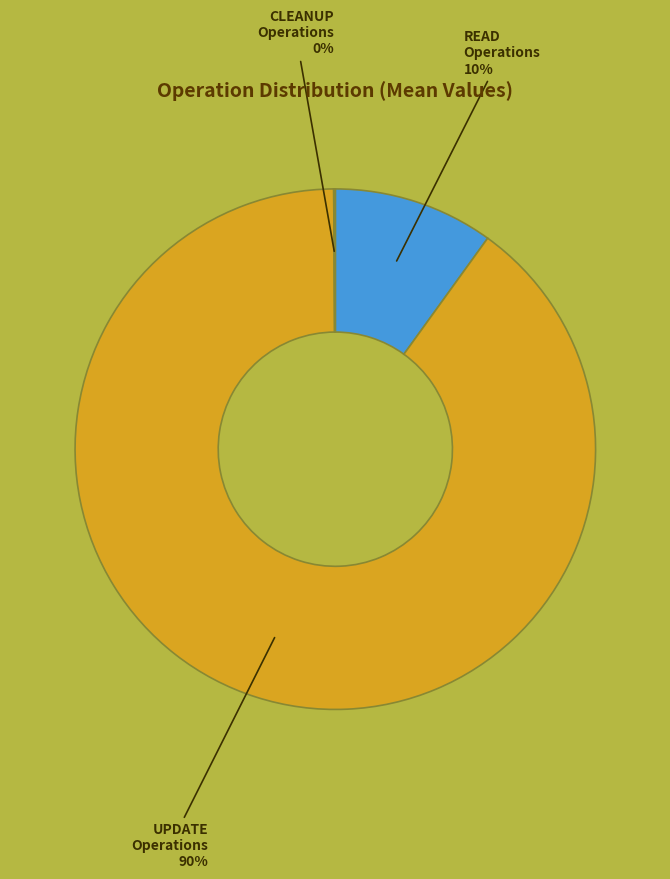

Does any single category account for the majority?

Yes